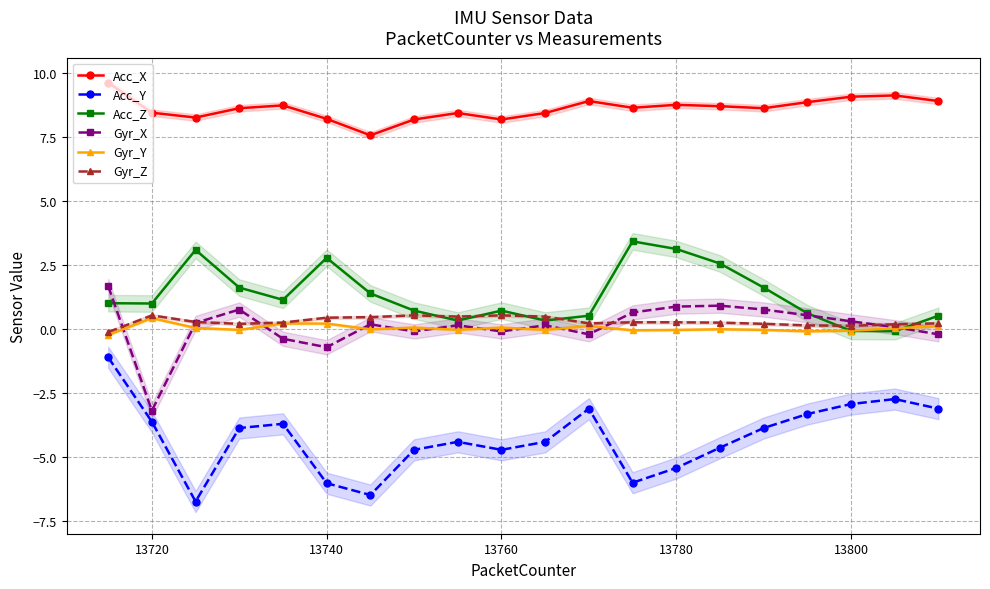

True or false: Gyr_X and Acc_Y intersect in this chart.

False